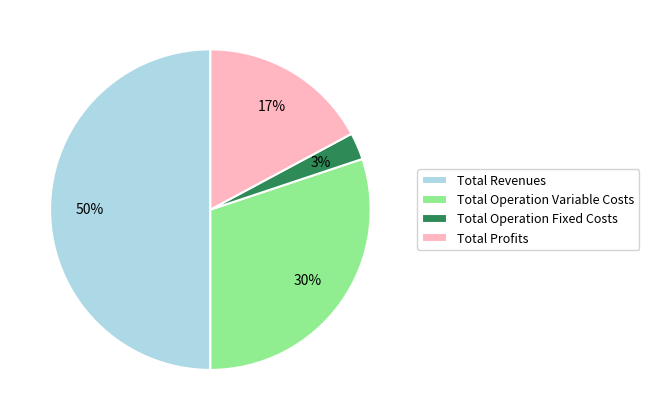

Is Total Operation Variable Costs the majority of the pie?

No